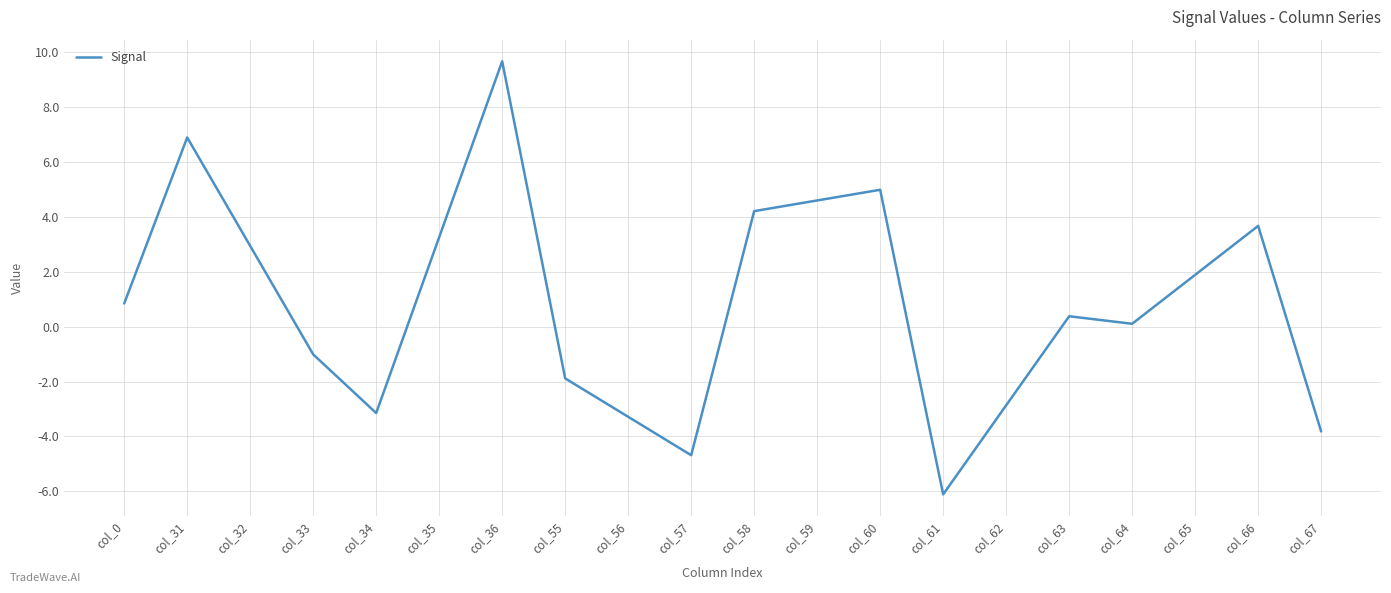

At which label does the data first exceed 0?

col_0